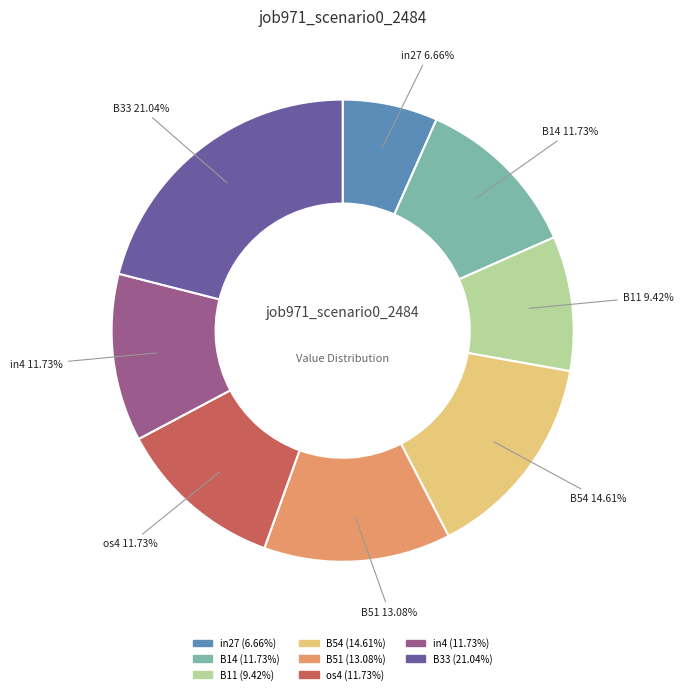

Is there a majority slice in this chart?

No